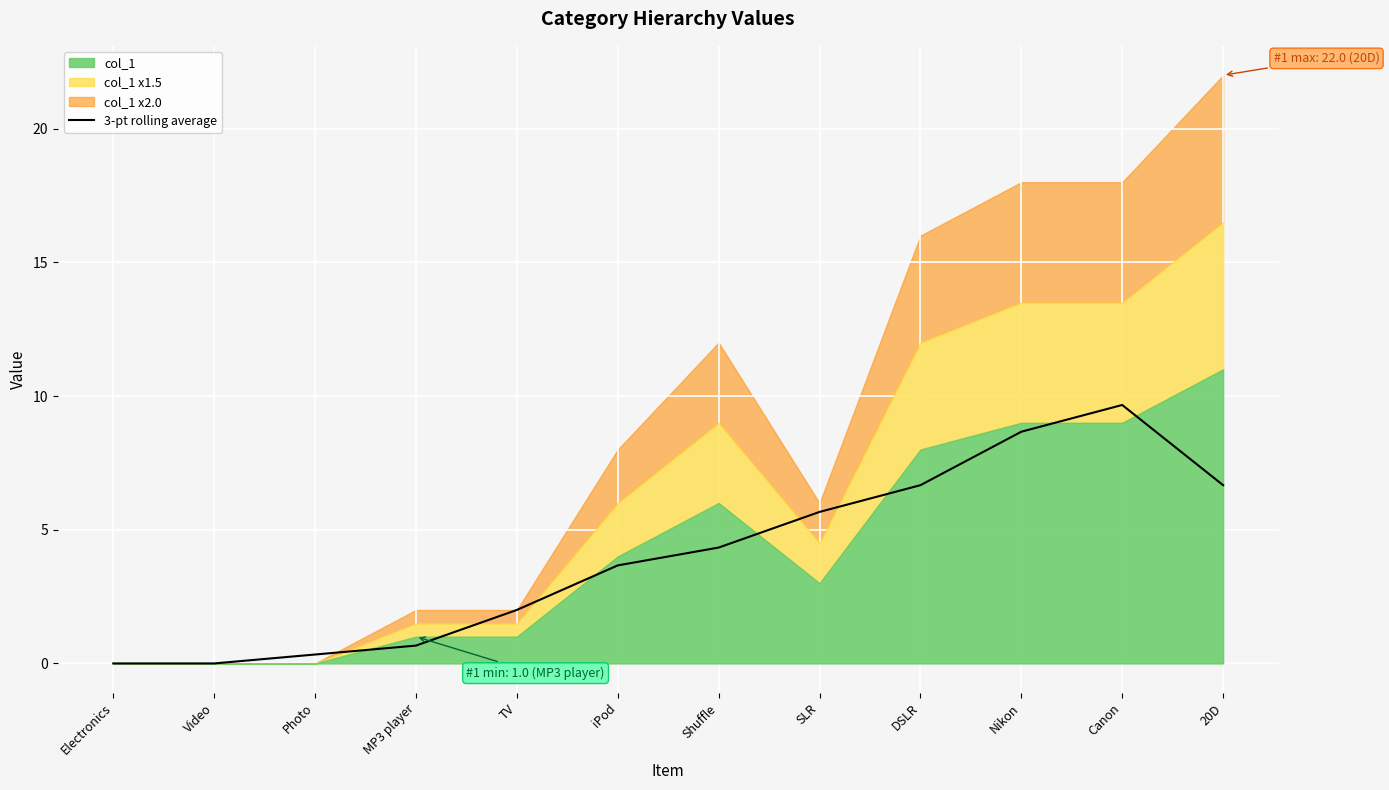

What is the label of the 12th point from the left?

20D